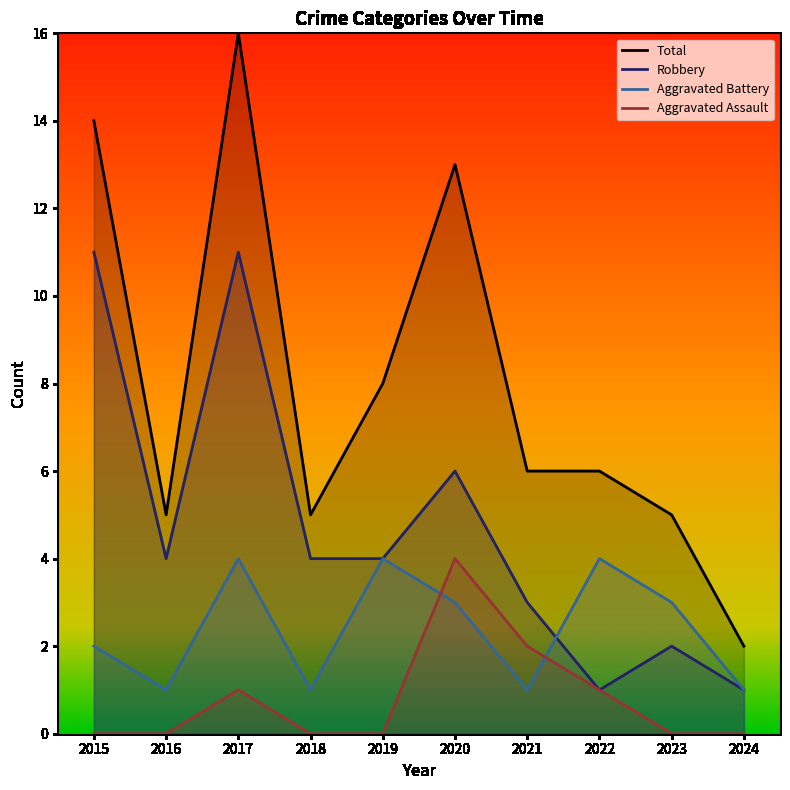

What is the approximate value of Total at 2015, to the nearest 10?

10